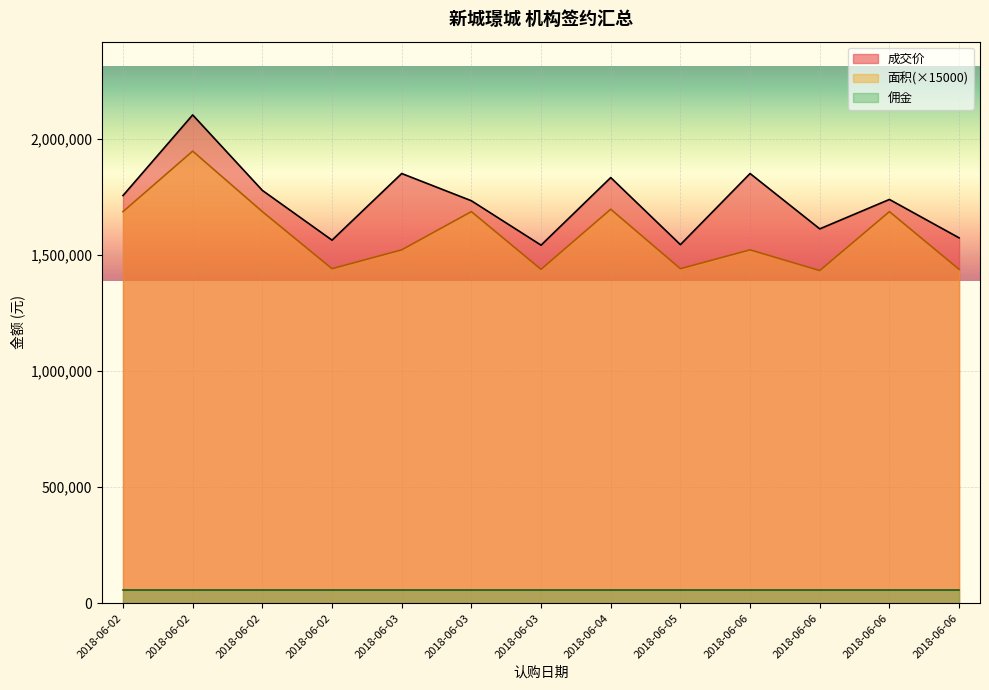

Where does the 面积 series first go above 1522050?

2018-06-02